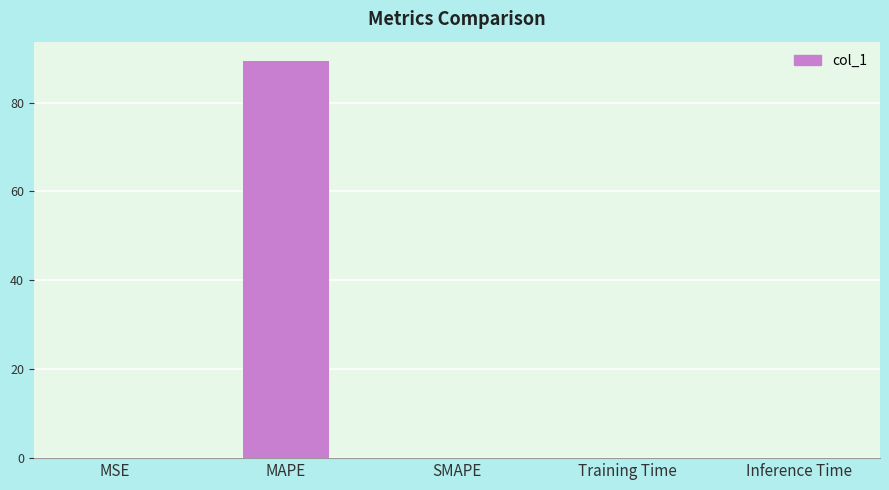

What value does the data have at MAPE?

89.2